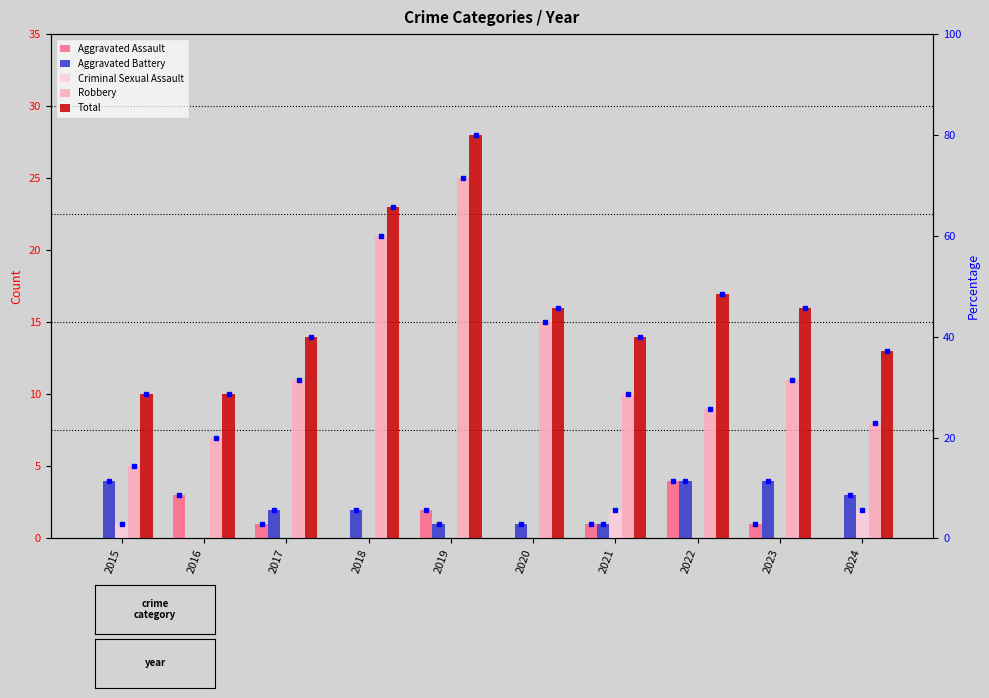

What is the sum of all Criminal Sexual Assault values?

5